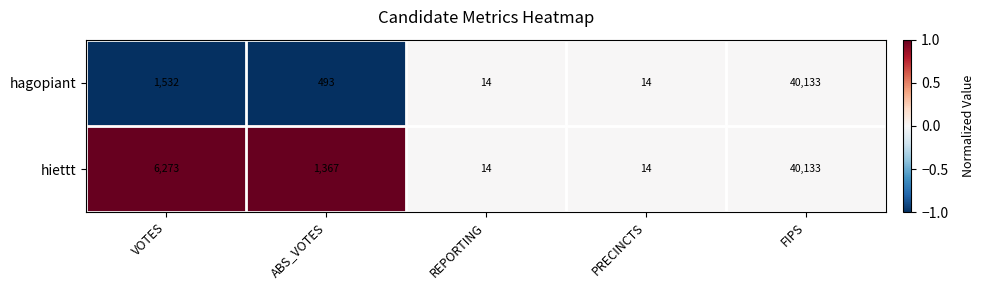

Which series changed the most between VOTES and FIPS?

hagopiant